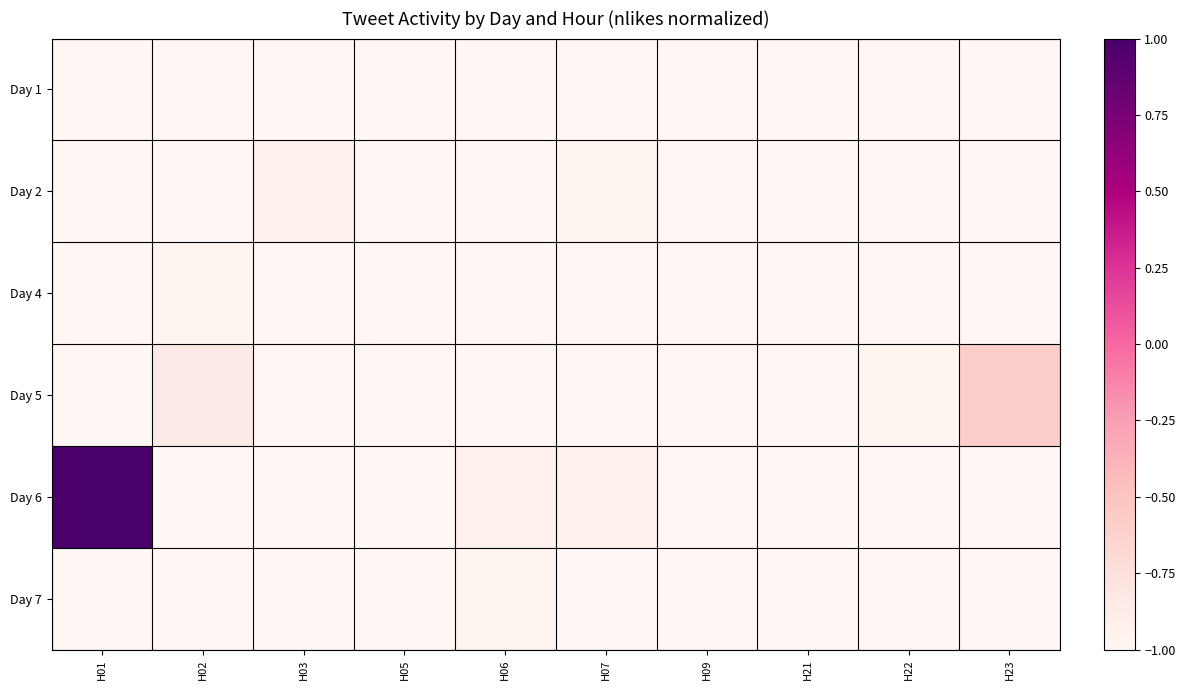

Which category has the lowest value across all series?

H01